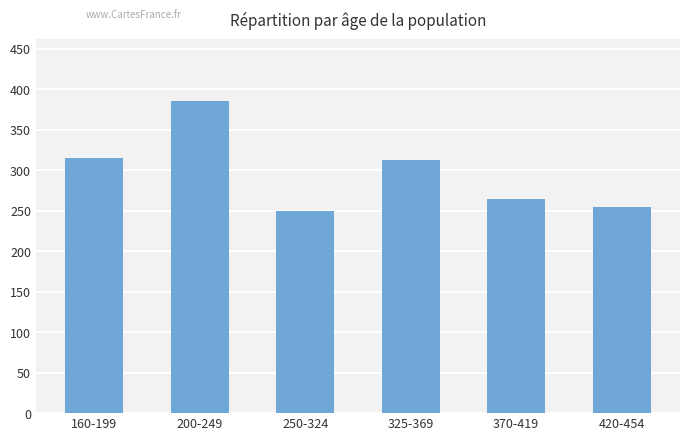

What is the ratio of the value at 325-369 to the value at 250-324?

1.3